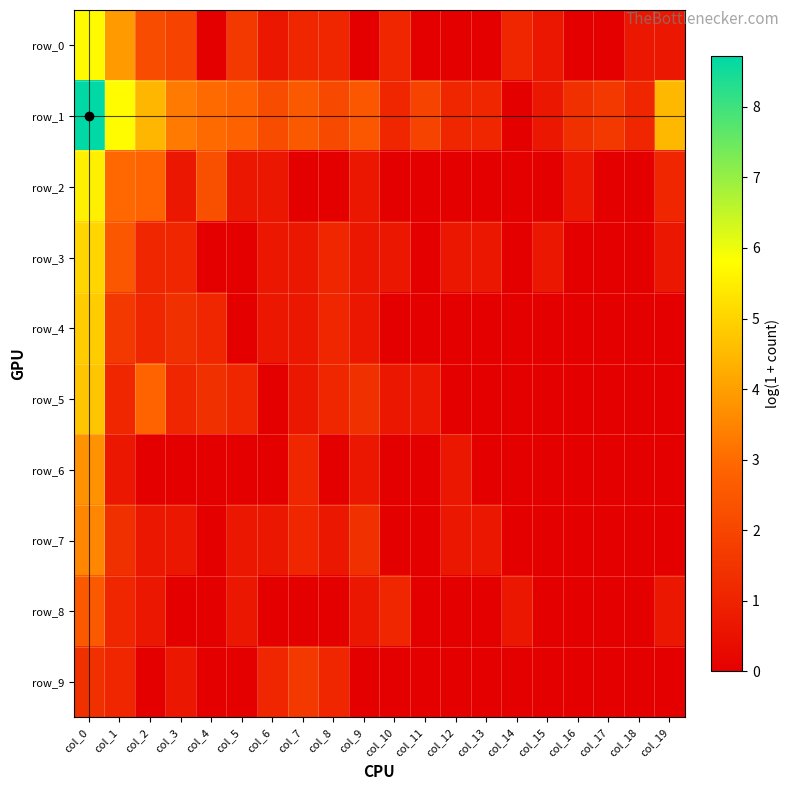

Is it true that row_3 equals 0.0 at col_14?

True